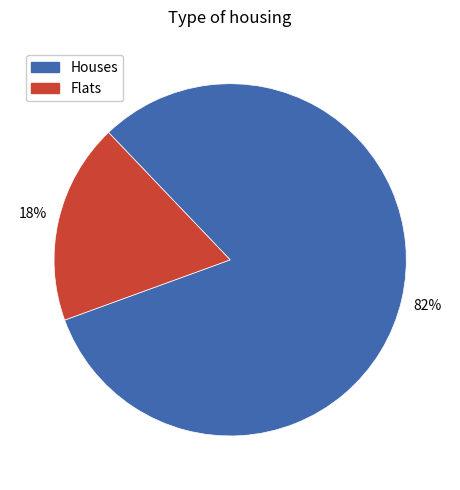

To the nearest percent, what portion does Flats represent?

18%